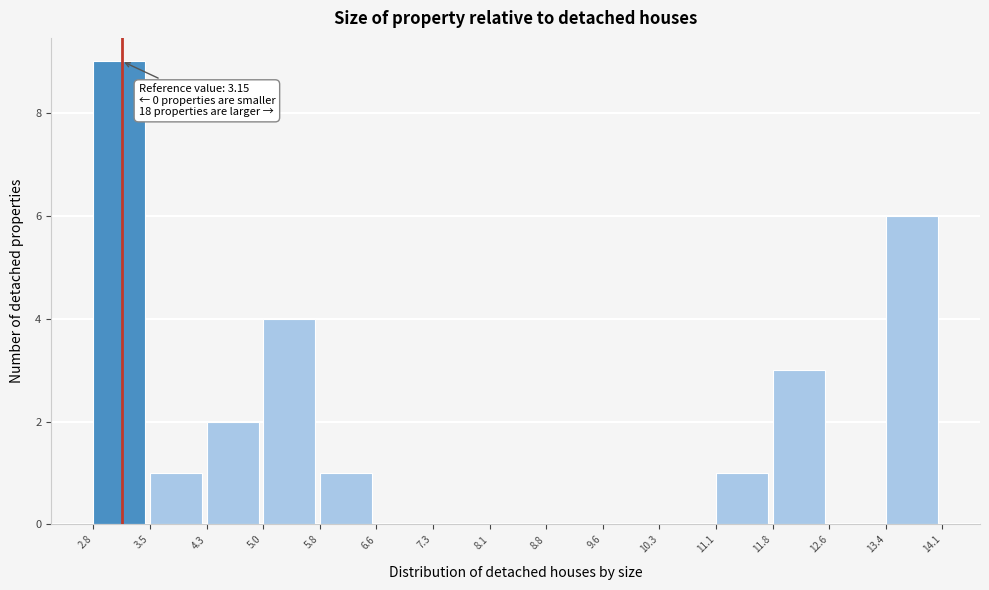

Which range on the x-axis has the tallest bar?

2.8 to 3.5